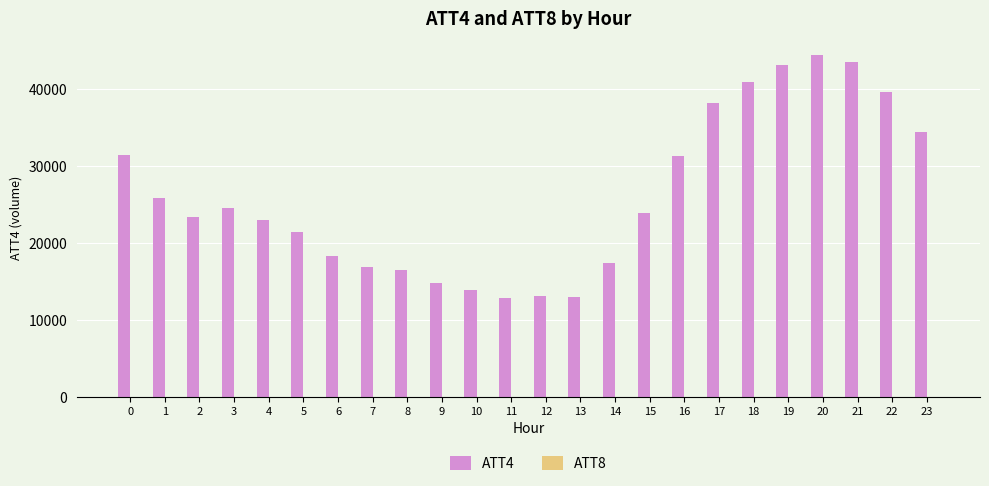

The value of ATT4 at 9 is 23893.5. True or false?

False